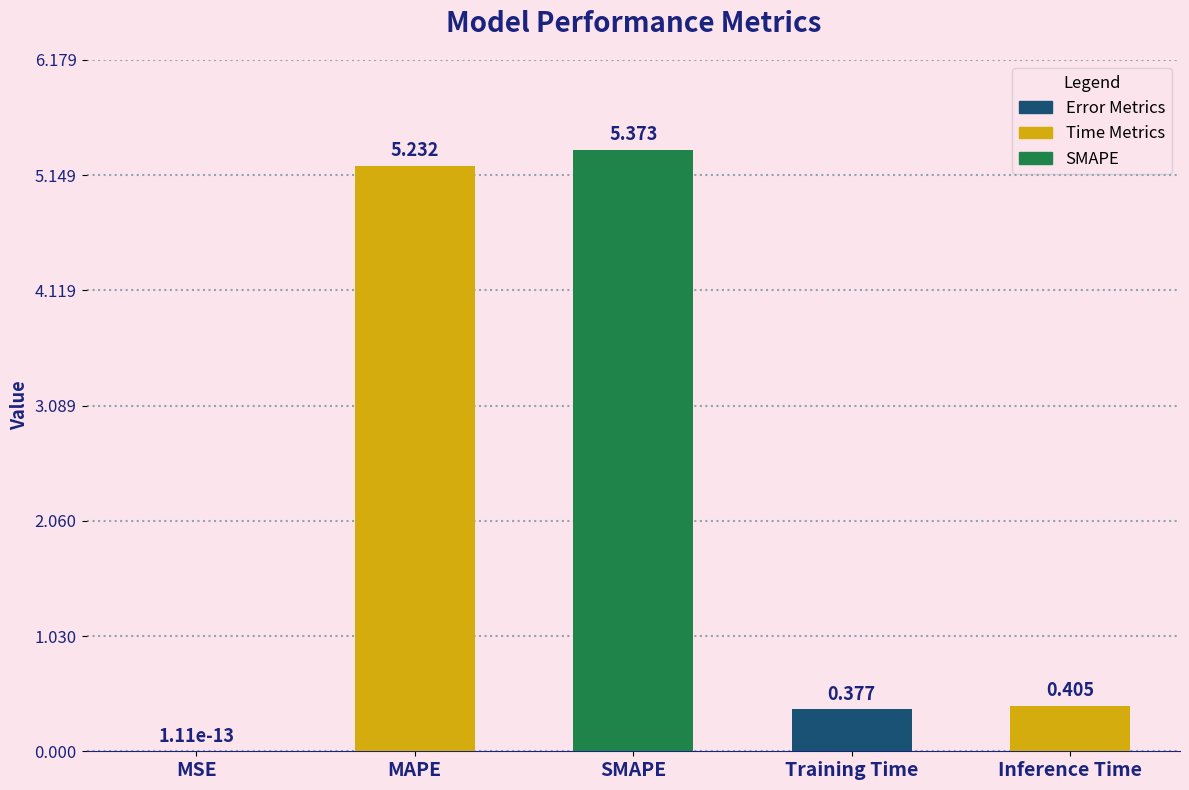

Count the number of categories in the chart.

5